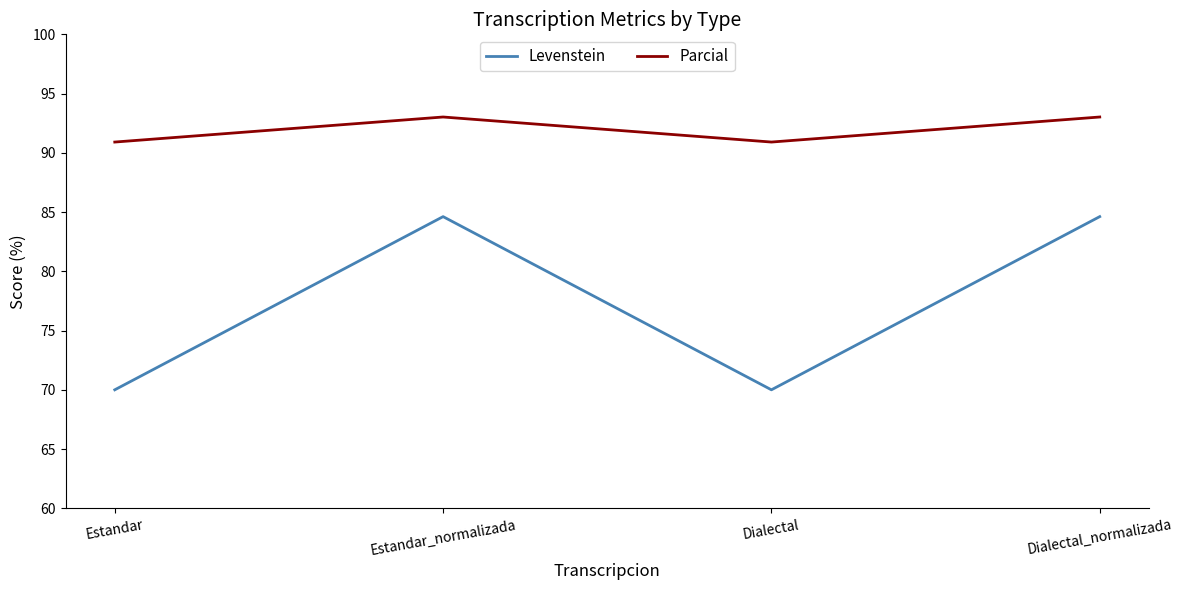

True or false: Parcial has more than 2 points higher than both neighbors.

False